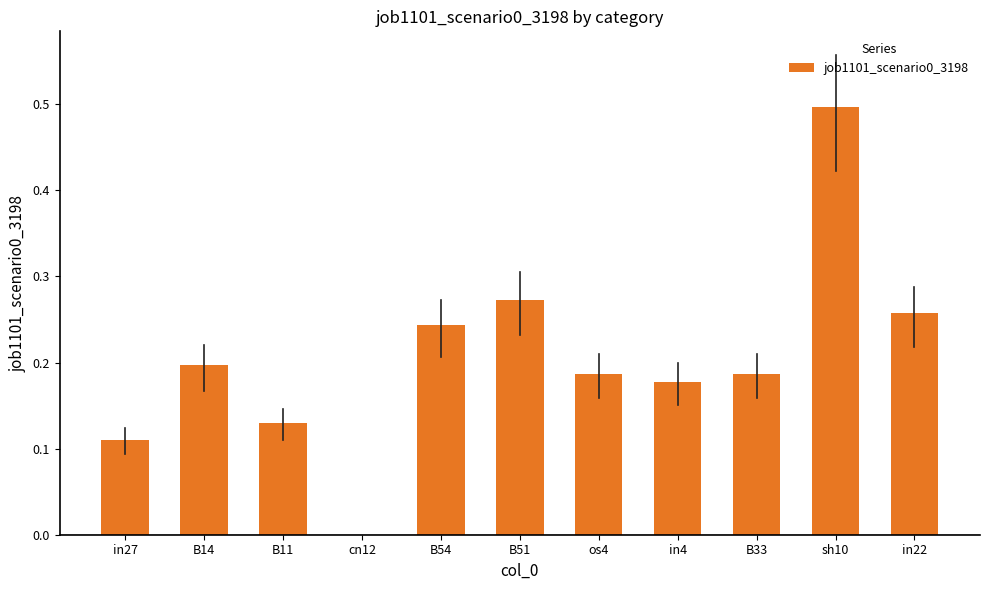

Are the bars horizontal?

No